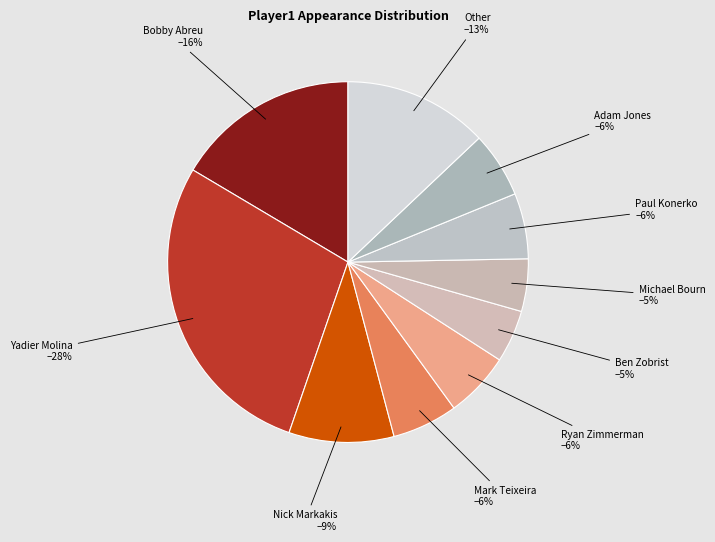

To the nearest percent, what is the combined percentage of Ryan Zimmerman and Bobby Abreu?

22%